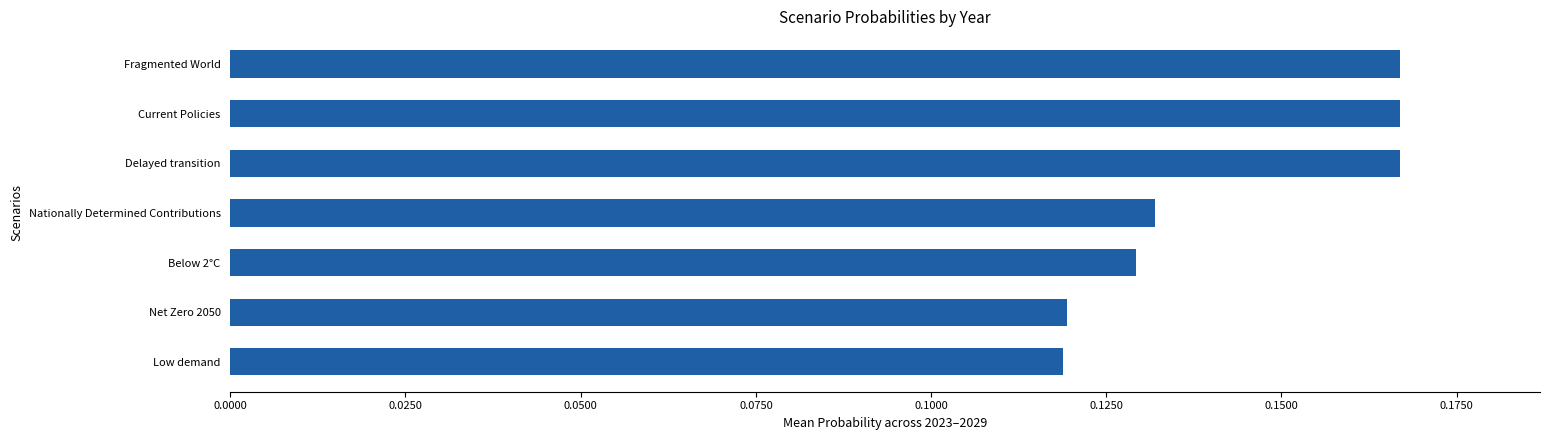

Count the number of data series in this chart.

1